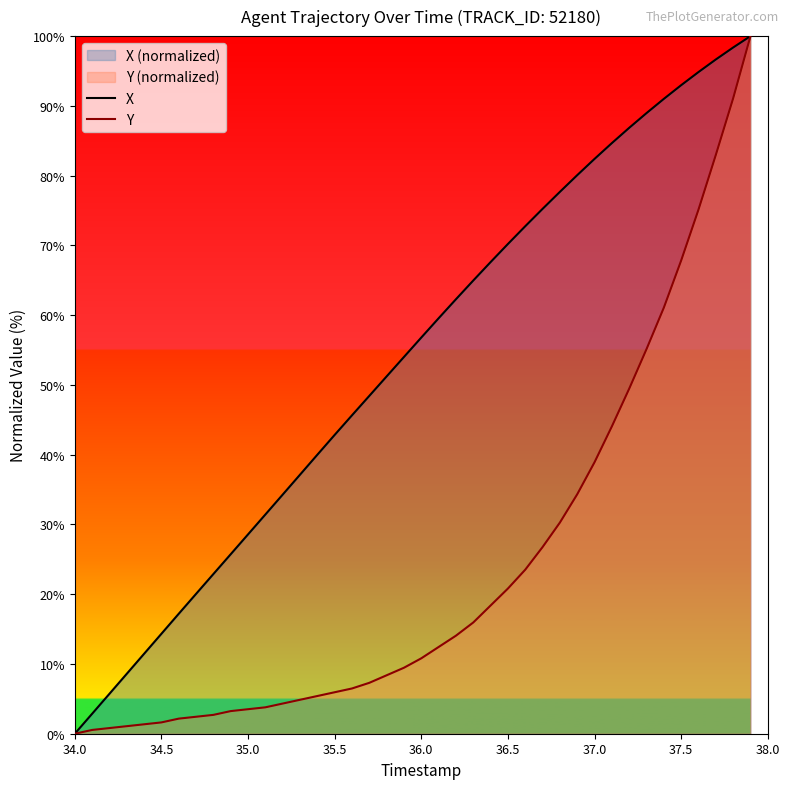

Is the value of Y at 36.5 greater than the value of X at 37.5?

No